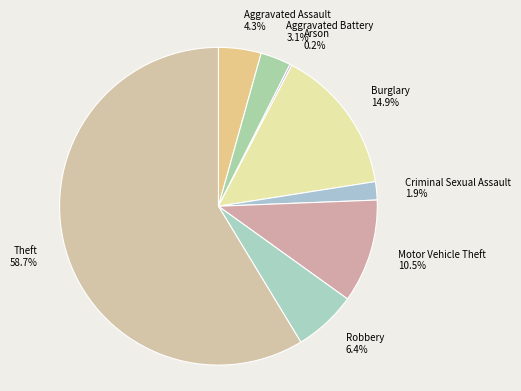

Which category has the biggest portion of the pie?

Theft